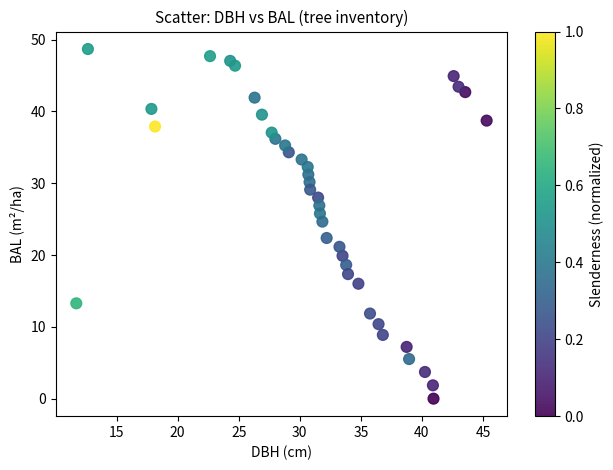

What Y value in the scatter plot is closest to 24?

24.7